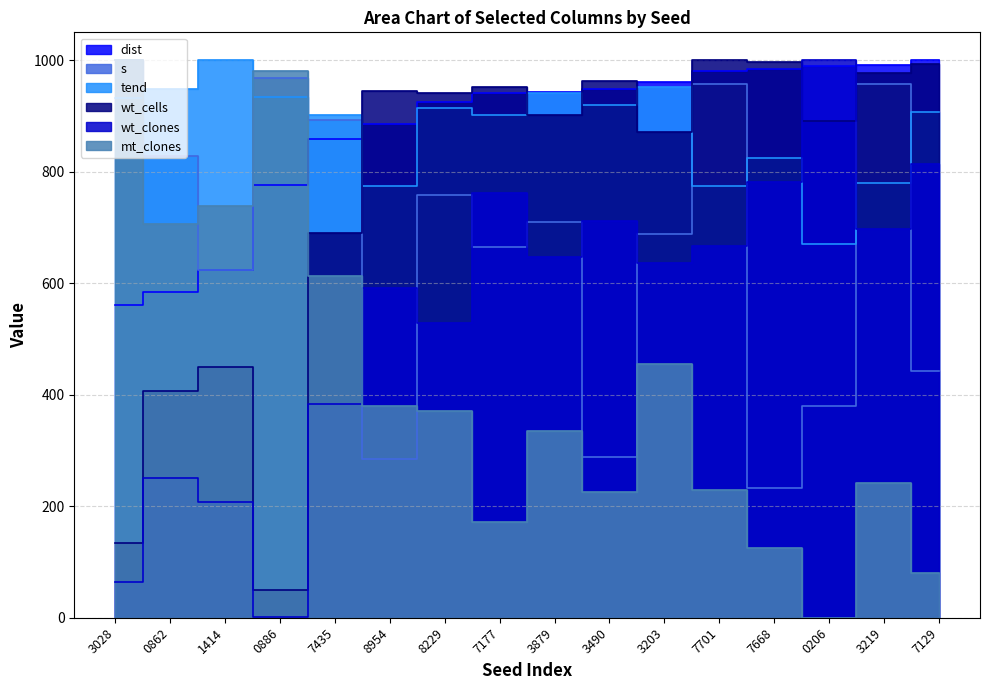

Which series has the largest total across all categories?

tend